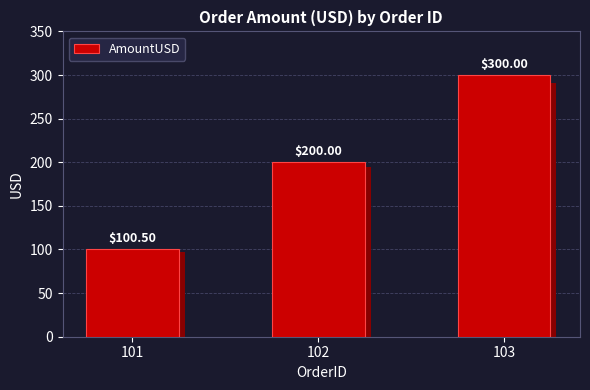

Rank the categories by value from highest to lowest.

103, 102, 101